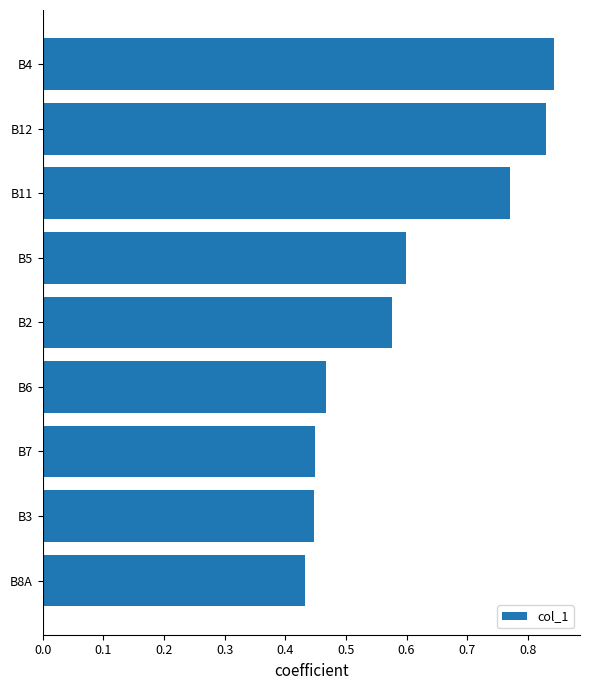

What is the label of the 8th bar from the top?

B3